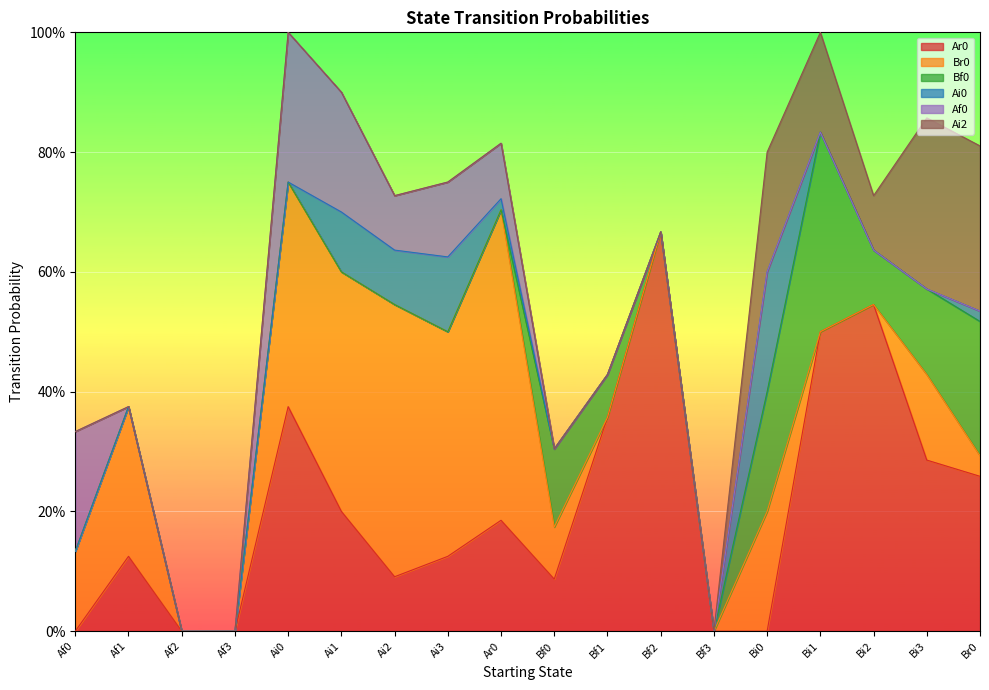

What is the sum of all Af0 values?

1.0